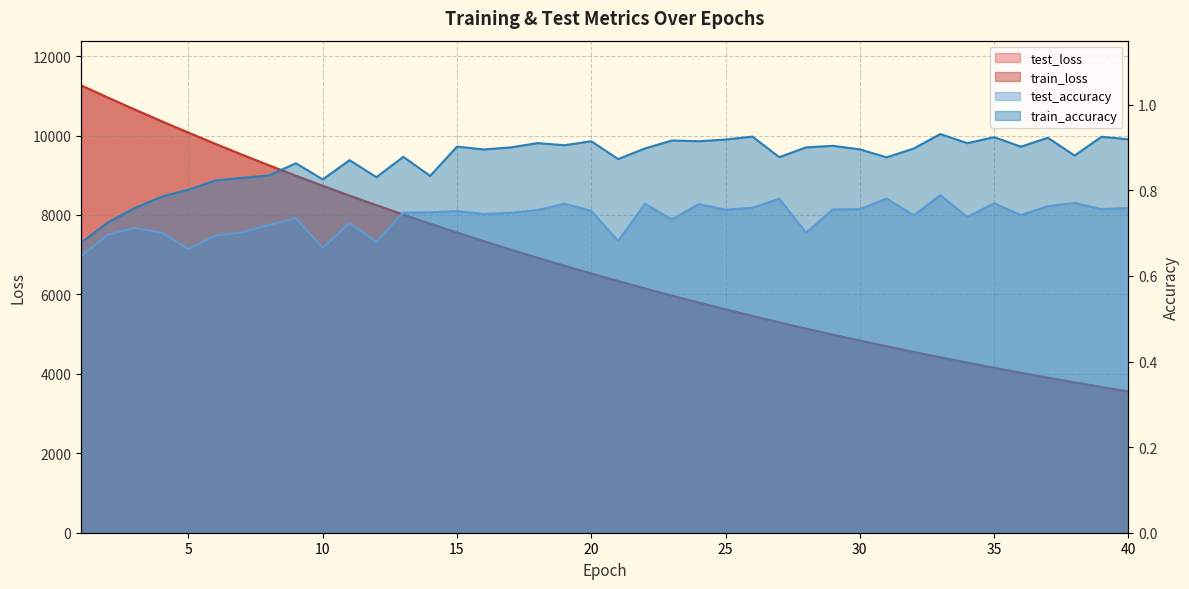

List the series in order of their peak value, highest first.

test_loss, train_loss, train_accuracy, test_accuracy